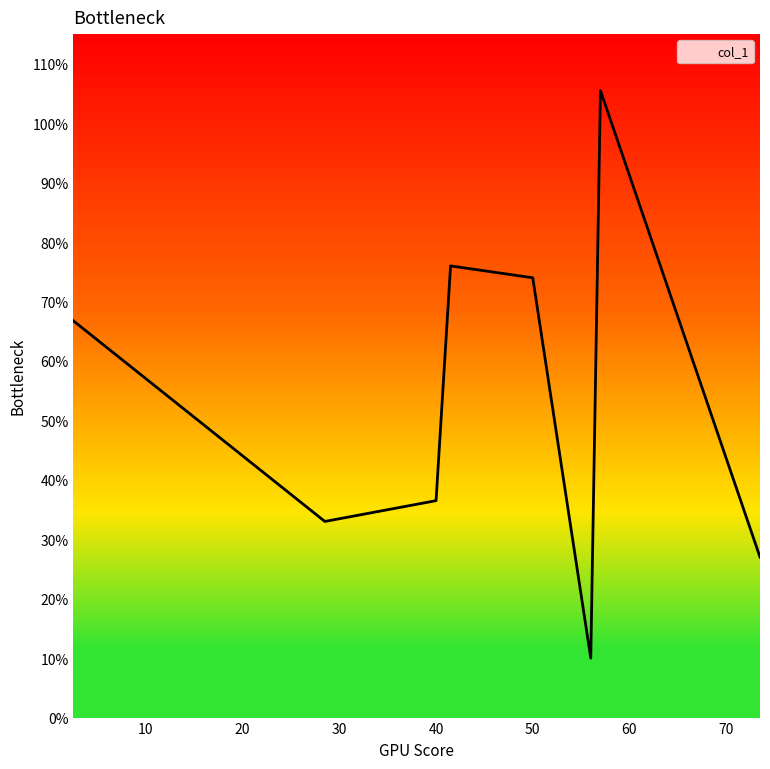

What is the smallest value displayed?

10.0